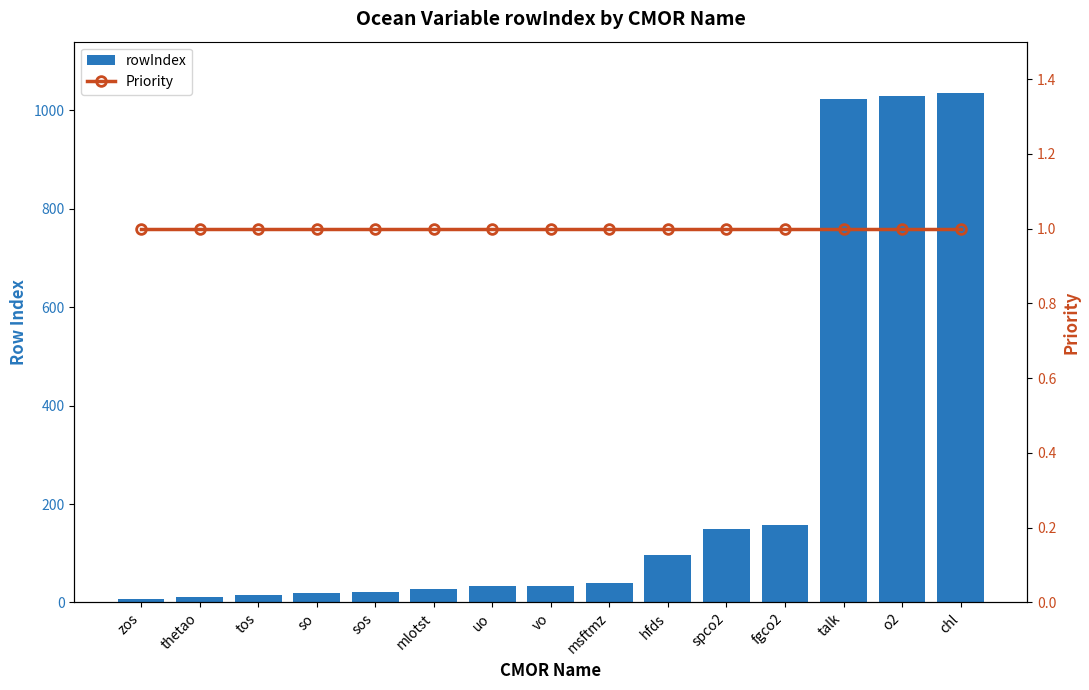

What is the average value of the rowIndex series?

247